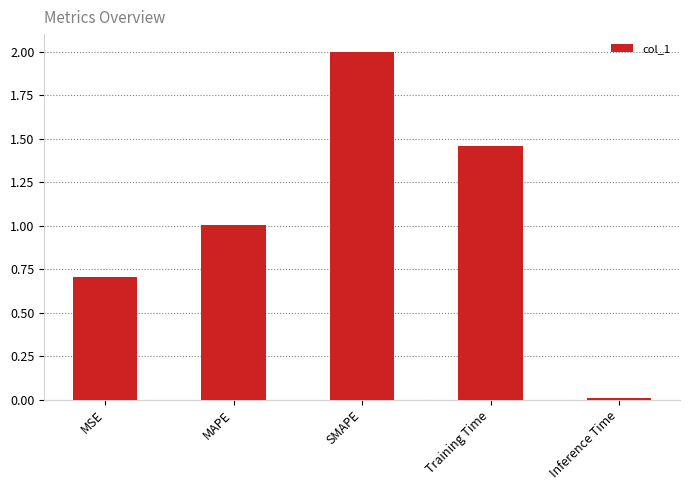

Are the bars grouped side by side (vs. stacked)?

No